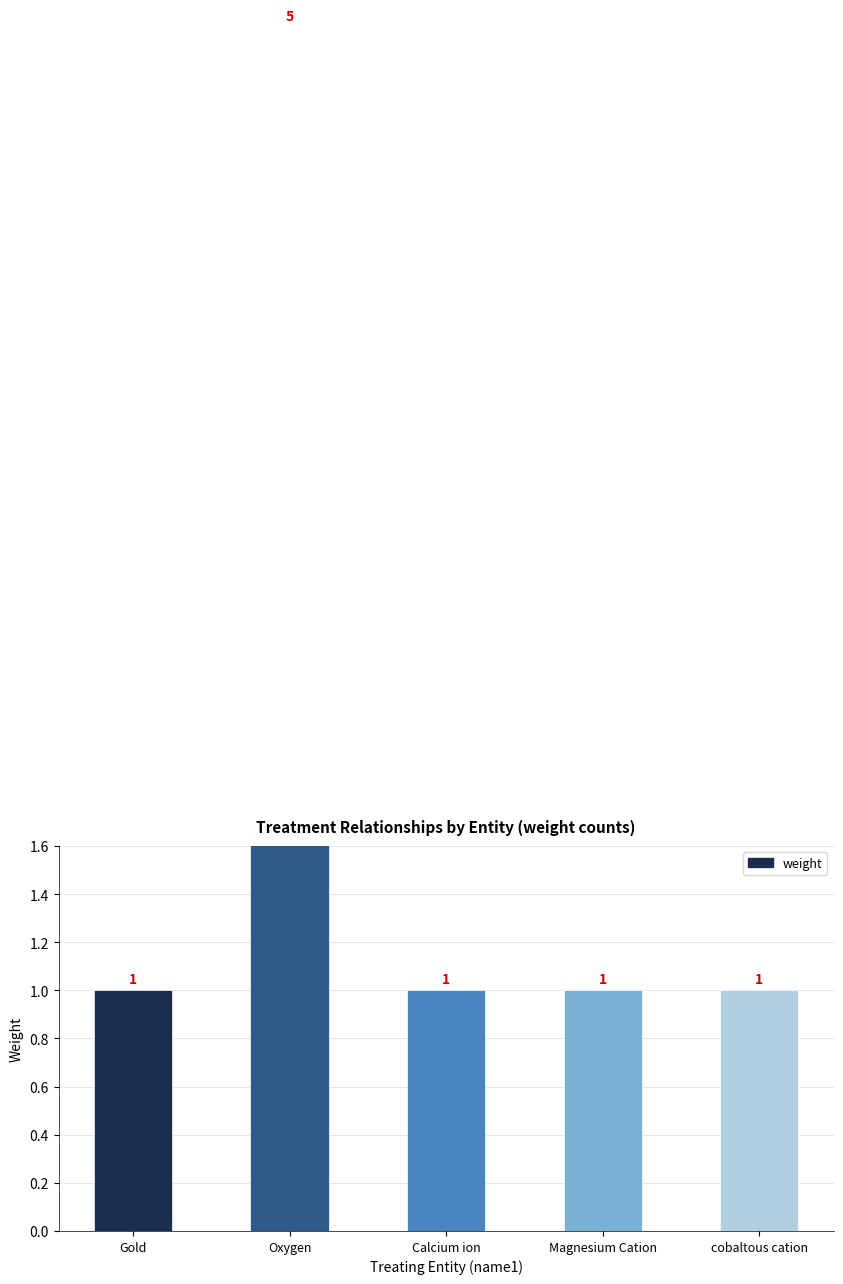

The chart shows a value of 0 at Magnesium Cation. True or false?

False